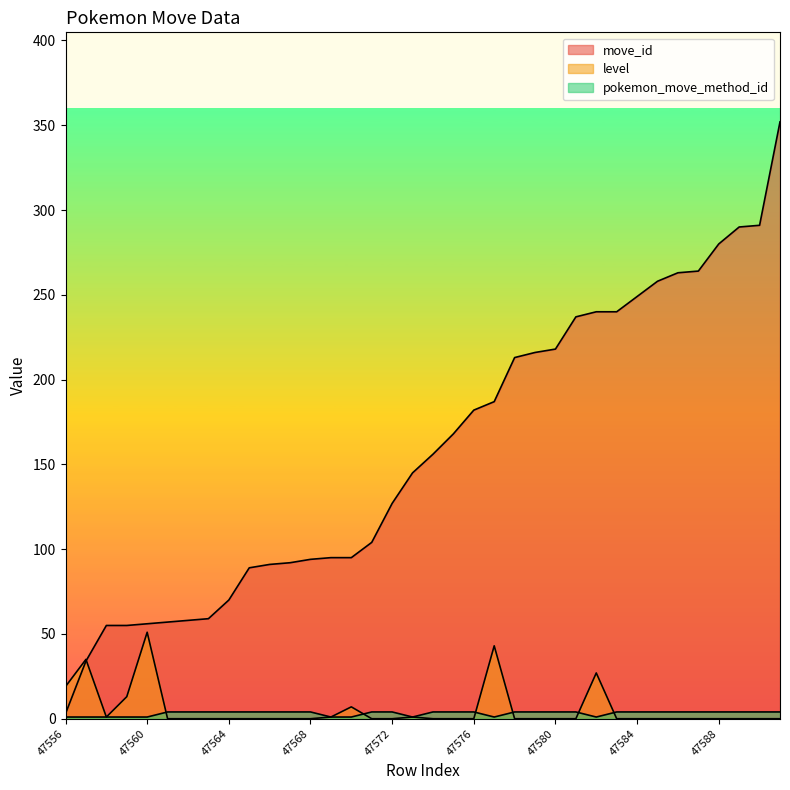

True or false: pokemon_move_method_id has a value of 1 at 47581.

False